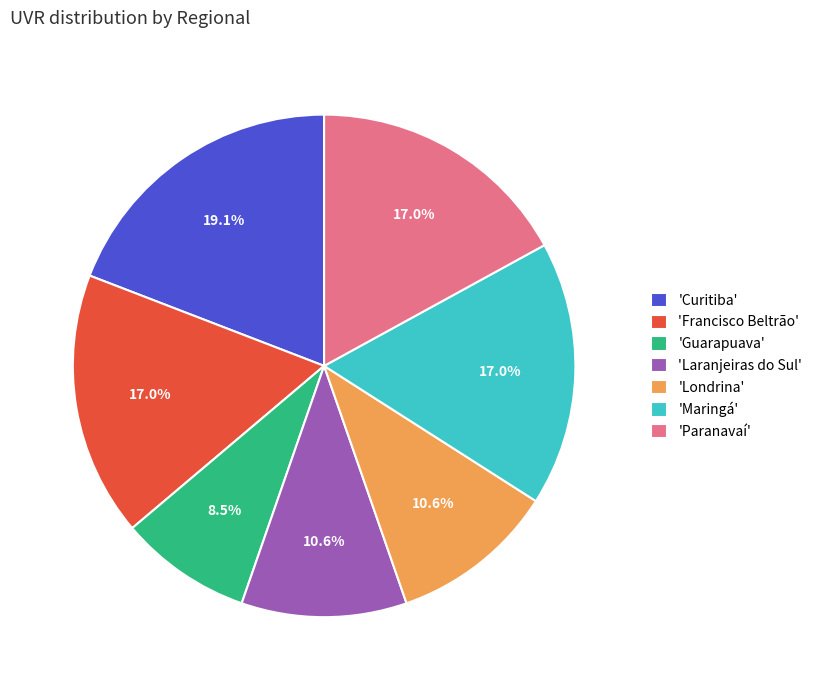

Do 'Londrina' and 'Curitiba' together represent more than half of the pie?

No